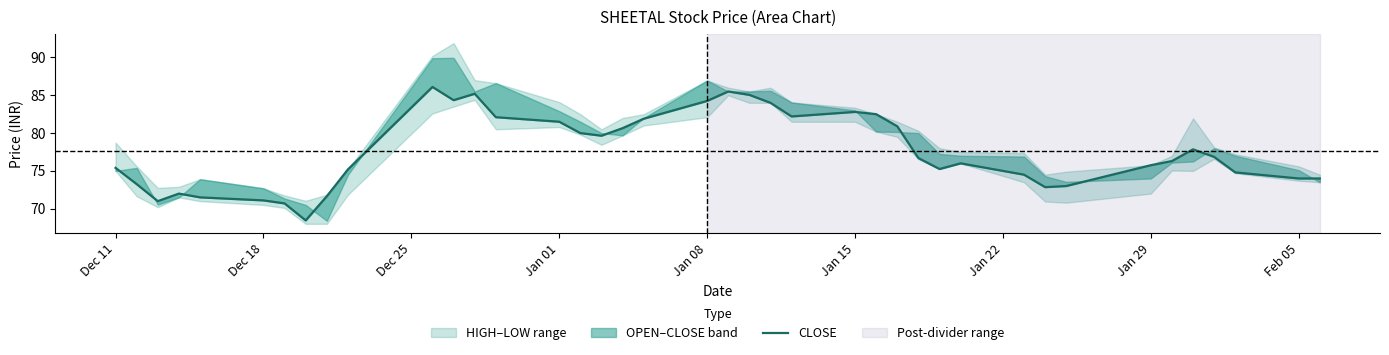

What is the smallest value displayed?

68.5